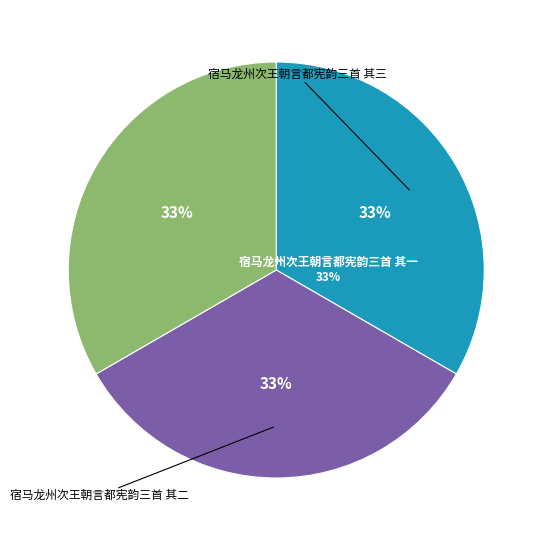

Rank the categories by value from lowest to highest.

宿马龙州次王朝言都宪韵三首 其一, 宿马龙州次王朝言都宪韵三首 其二, 宿马龙州次王朝言都宪韵三首 其三